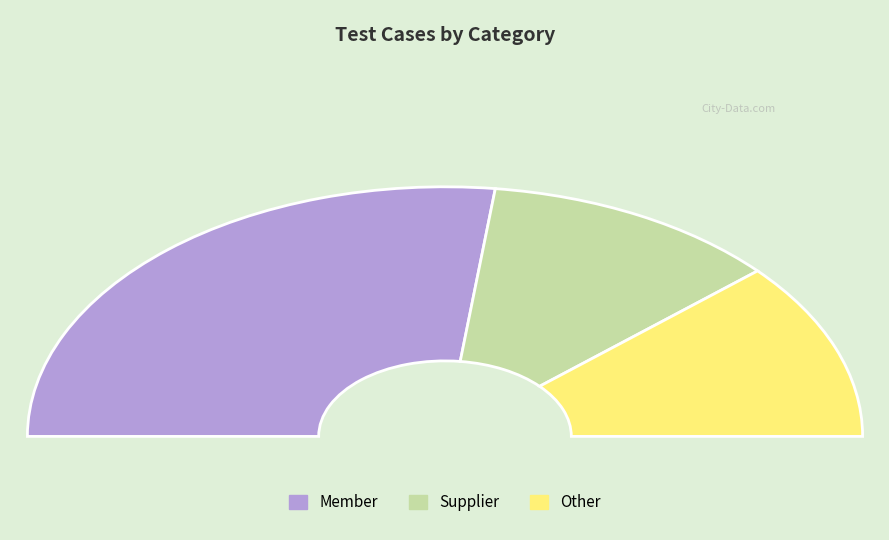

Which slice is the smallest?

Supplier